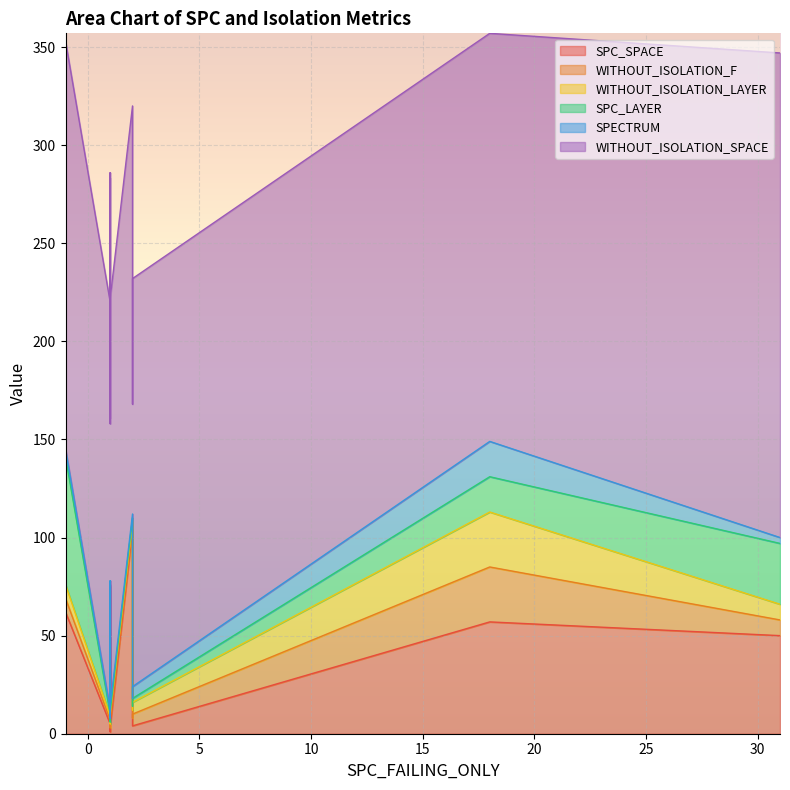

In SPC_LAYER, how many points are higher than both neighbors (excluding endpoints)?

4